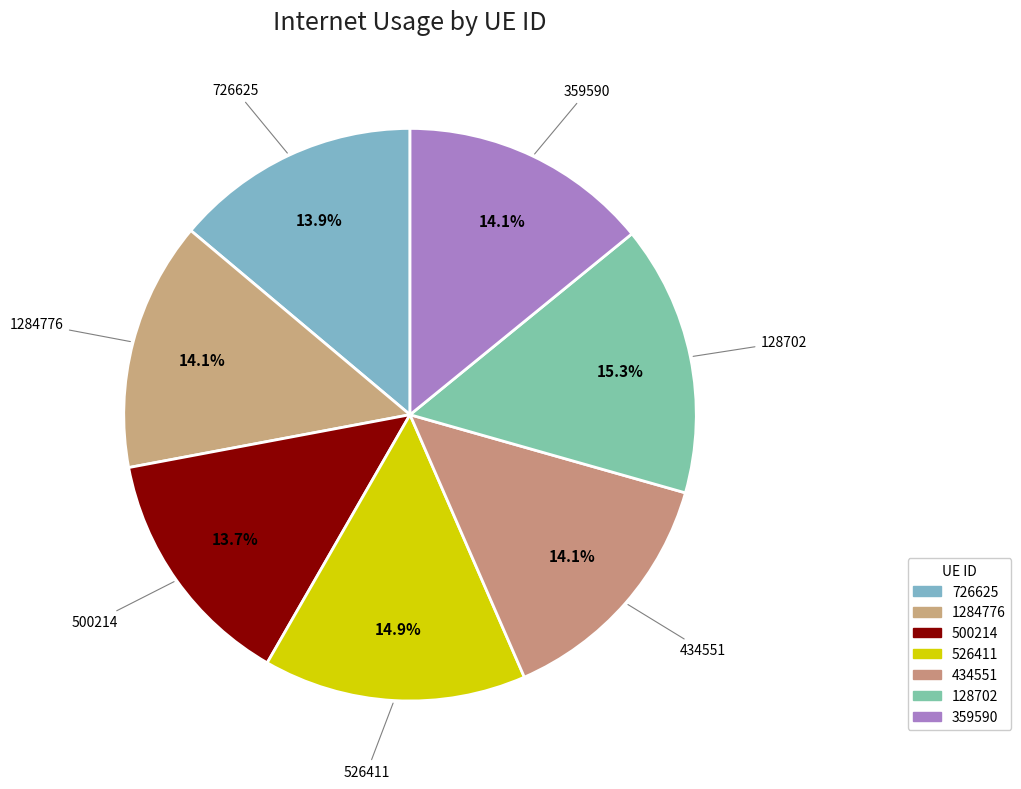

Is it true that 526411 is 1% of the pie?

False